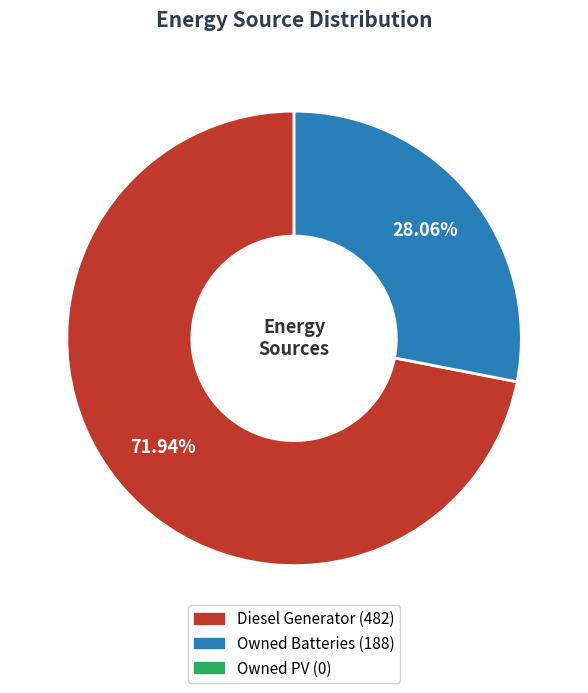

Is there any slice that represents more than half of the pie?

Yes